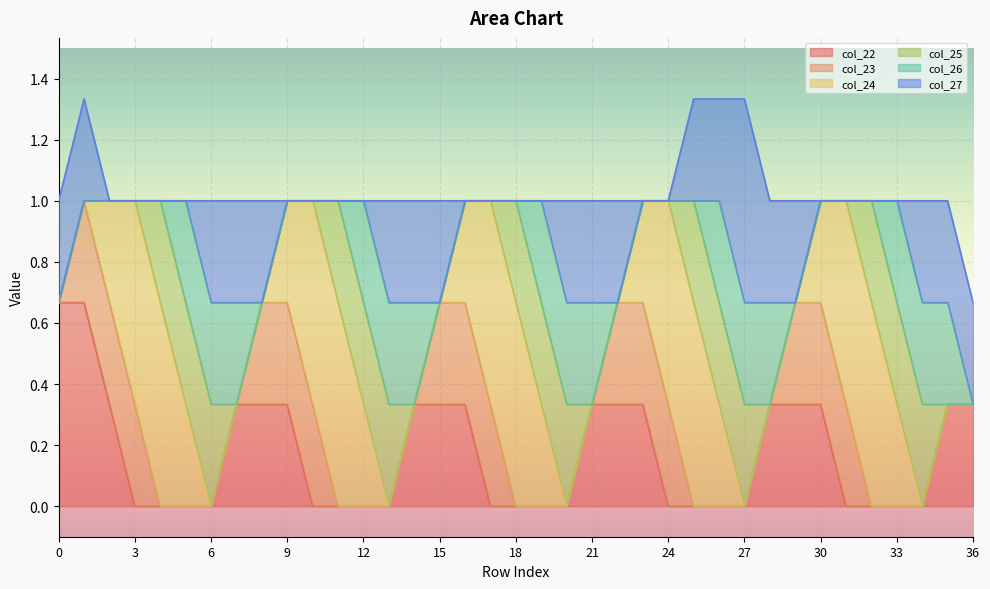

What are all the series names shown in the legend?

col_22, col_23, col_24, col_25, col_26, col_27